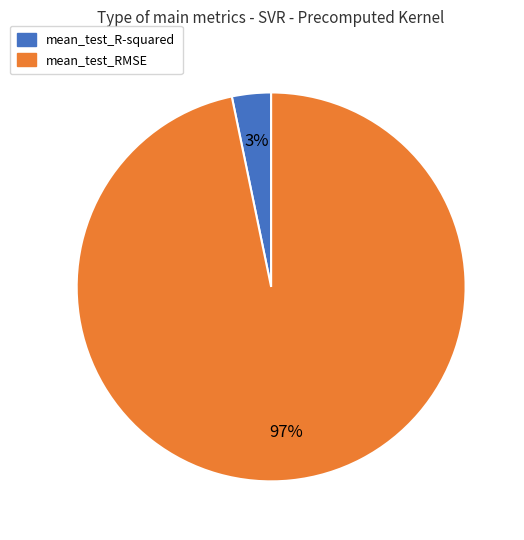

Is there any slice that represents more than half of the pie?

Yes